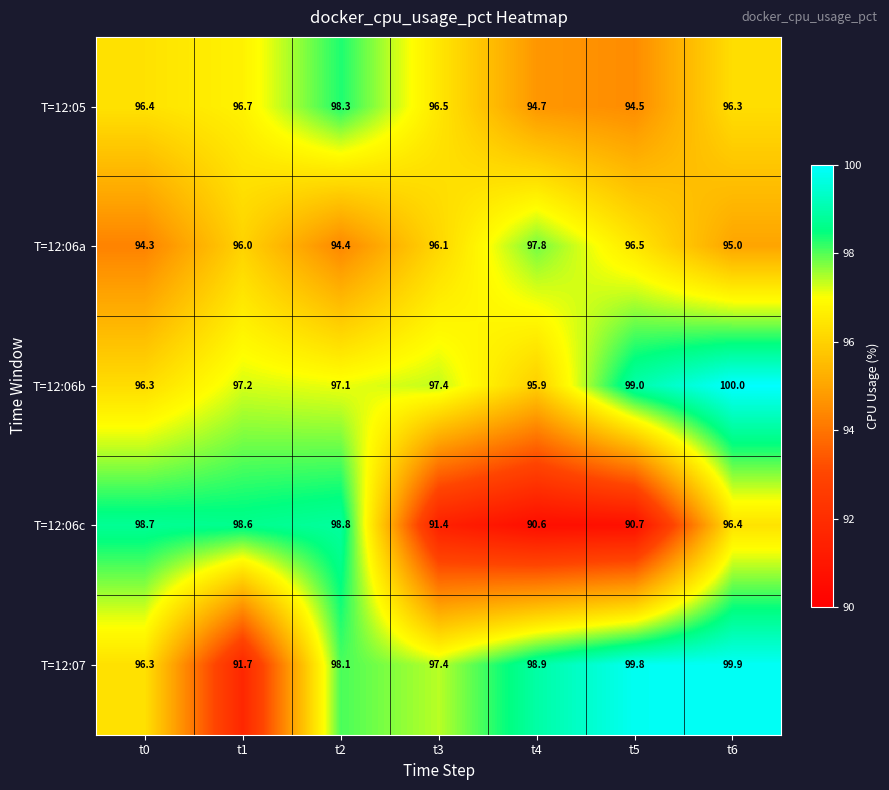

At t5, list the series in order from largest to smallest.

T=12:07, T=12:06b, T=12:06a, T=12:05, T=12:06c